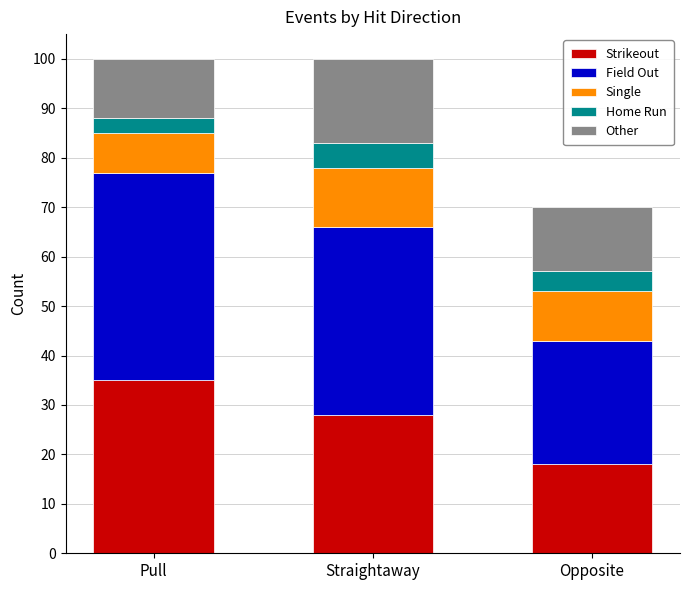

At which label does Strikeout reach its minimum?

Opposite